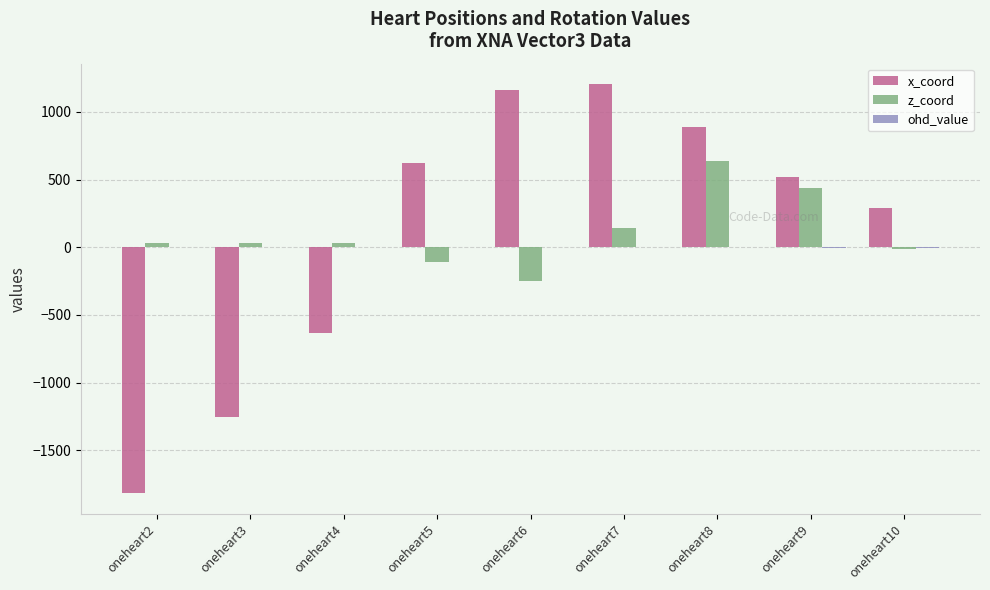

Where is x_coord nearest to the value -306?

oneheart4